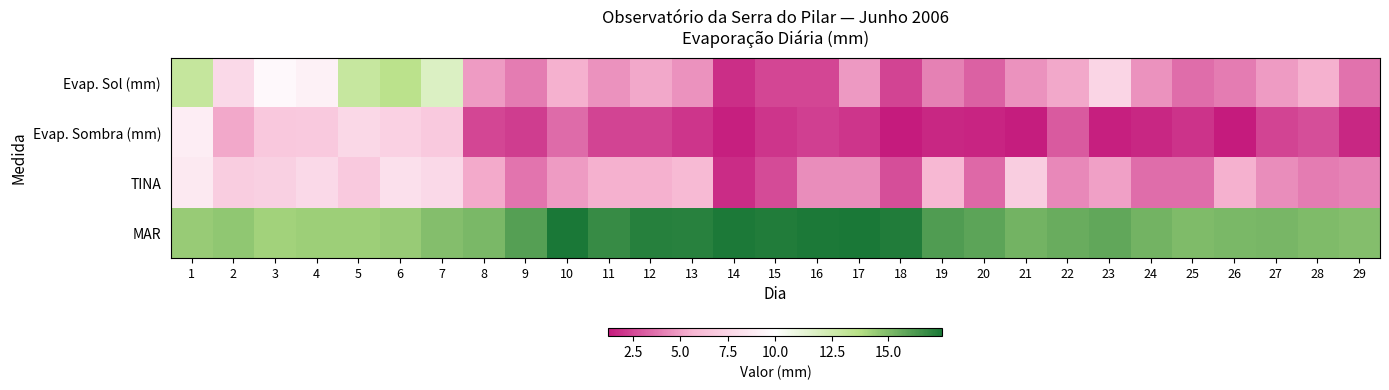

At which category is the sum across all series the highest?

1